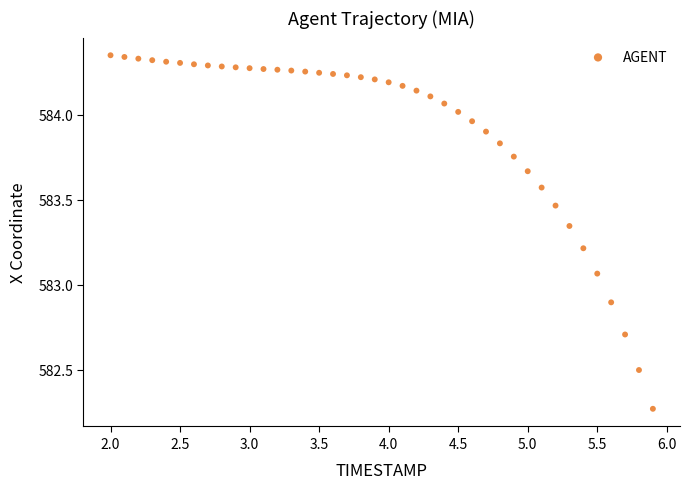

What is the range of X values (max minus min)?

3.9